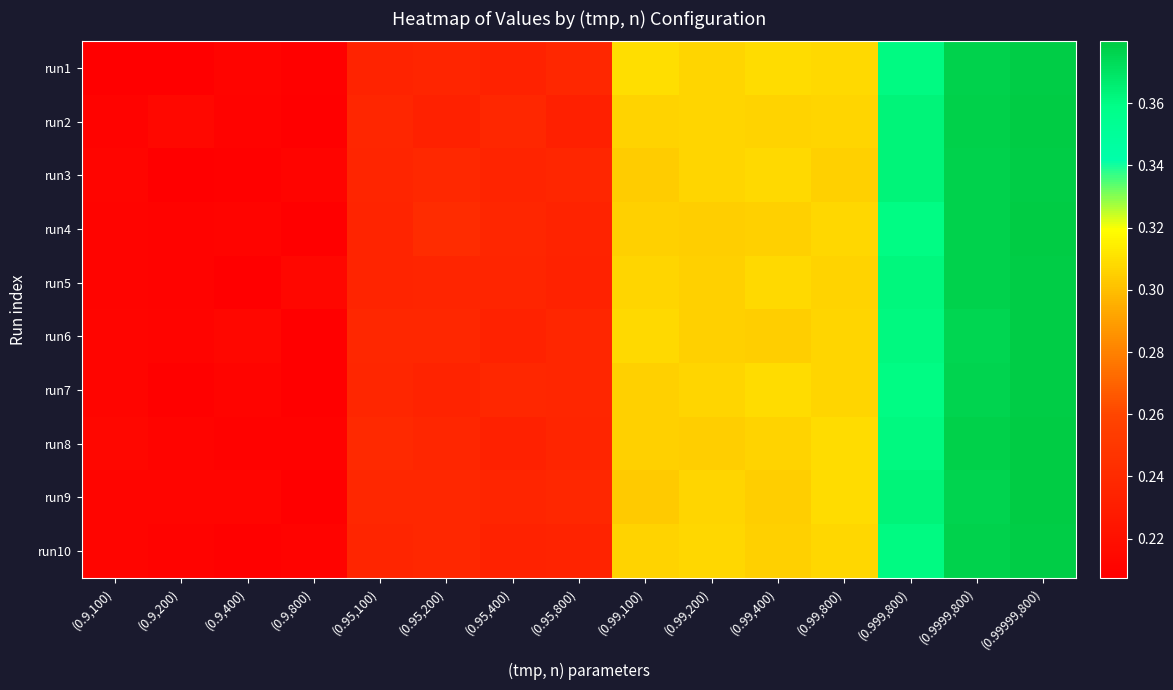

Reading left to right, list all the values displayed in this chart.

run1: (0.9,100)=0.2	(0.9,200)=0.2	(0.9,400)=0.2	(0.9,800)=0.2	(0.95,100)=0.2	(0.95,200)=0.2	(0.95,400)=0.2	(0.95,800)=0.2	(0.99,100)=0.3	(0.99,200)=0.3	(0.99,400)=0.3	(0.99,800)=0.3	(0.999,800)=0.4	(0.9999,800)=0.4	(0.99999,800)=0.4
run2: (0.9,100)=0.2	(0.9,200)=0.2	(0.9,400)=0.2	(0.9,800)=0.2	(0.95,100)=0.2	(0.95,200)=0.2	(0.95,400)=0.2	(0.95,800)=0.2	(0.99,100)=0.3	(0.99,200)=0.3	(0.99,400)=0.3	(0.99,800)=0.3	(0.999,800)=0.4	(0.9999,800)=0.4	(0.99999,800)=0.4
run3: (0.9,100)=0.2	(0.9,200)=0.2	(0.9,400)=0.2	(0.9,800)=0.2	(0.95,100)=0.2	(0.95,200)=0.2	(0.95,400)=0.2	(0.95,800)=0.2	(0.99,100)=0.3	(0.99,200)=0.3	(0.99,400)=0.3	(0.99,800)=0.3	(0.999,800)=0.4	(0.9999,800)=0.4	(0.99999,800)=0.4
run4: (0.9,100)=0.2	(0.9,200)=0.2	(0.9,400)=0.2	(0.9,800)=0.2	(0.95,100)=0.2	(0.95,200)=0.2	(0.95,400)=0.2	(0.95,800)=0.2	(0.99,100)=0.3	(0.99,200)=0.3	(0.99,400)=0.3	(0.99,800)=0.3	(0.999,800)=0.4	(0.9999,800)=0.4	(0.99999,800)=0.4
run5: (0.9,100)=0.2	(0.9,200)=0.2	(0.9,400)=0.2	(0.9,800)=0.2	(0.95,100)=0.2	(0.95,200)=0.2	(0.95,400)=0.2	(0.95,800)=0.2	(0.99,100)=0.3	(0.99,200)=0.3	(0.99,400)=0.3	(0.99,800)=0.3	(0.999,800)=0.4	(0.9999,800)=0.4	(0.99999,800)=0.4
run6: (0.9,100)=0.2	(0.9,200)=0.2	(0.9,400)=0.2	(0.9,800)=0.2	(0.95,100)=0.2	(0.95,200)=0.2	(0.95,400)=0.2	(0.95,800)=0.2	(0.99,100)=0.3	(0.99,200)=0.3	(0.99,400)=0.3	(0.99,800)=0.3	(0.999,800)=0.4	(0.9999,800)=0.4	(0.99999,800)=0.4
run7: (0.9,100)=0.2	(0.9,200)=0.2	(0.9,400)=0.2	(0.9,800)=0.2	(0.95,100)=0.2	(0.95,200)=0.2	(0.95,400)=0.2	(0.95,800)=0.2	(0.99,100)=0.3	(0.99,200)=0.3	(0.99,400)=0.3	(0.99,800)=0.3	(0.999,800)=0.4	(0.9999,800)=0.4	(0.99999,800)=0.4
run8: (0.9,100)=0.2	(0.9,200)=0.2	(0.9,400)=0.2	(0.9,800)=0.2	(0.95,100)=0.2	(0.95,200)=0.2	(0.95,400)=0.2	(0.95,800)=0.2	(0.99,100)=0.3	(0.99,200)=0.3	(0.99,400)=0.3	(0.99,800)=0.3	(0.999,800)=0.4	(0.9999,800)=0.4	(0.99999,800)=0.4
run9: (0.9,100)=0.2	(0.9,200)=0.2	(0.9,400)=0.2	(0.9,800)=0.2	(0.95,100)=0.2	(0.95,200)=0.2	(0.95,400)=0.2	(0.95,800)=0.2	(0.99,100)=0.3	(0.99,200)=0.3	(0.99,400)=0.3	(0.99,800)=0.3	(0.999,800)=0.4	(0.9999,800)=0.4	(0.99999,800)=0.4
run10: (0.9,100)=0.2	(0.9,200)=0.2	(0.9,400)=0.2	(0.9,800)=0.2	(0.95,100)=0.2	(0.95,200)=0.2	(0.95,400)=0.2	(0.95,800)=0.2	(0.99,100)=0.3	(0.99,200)=0.3	(0.99,400)=0.3	(0.99,800)=0.3	(0.999,800)=0.4	(0.9999,800)=0.4	(0.99999,800)=0.4